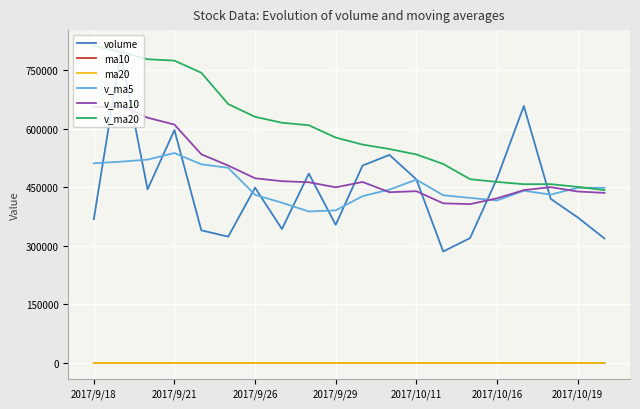

Which series has the largest total across all categories?

v_ma20